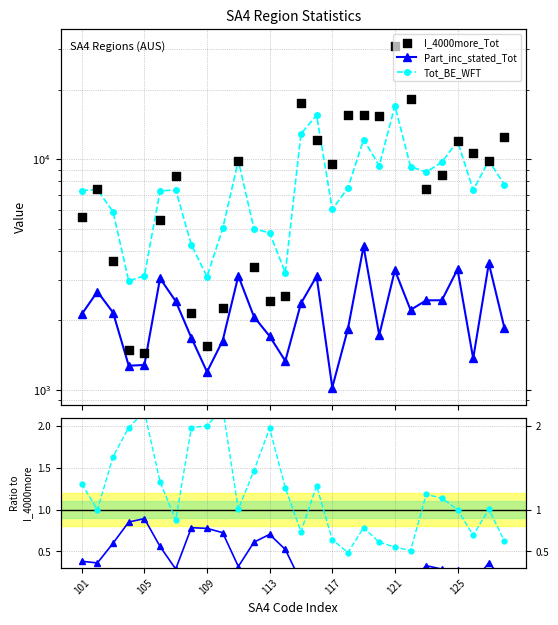

Which series has the widest spread of Y values?

I_4000more_Tot